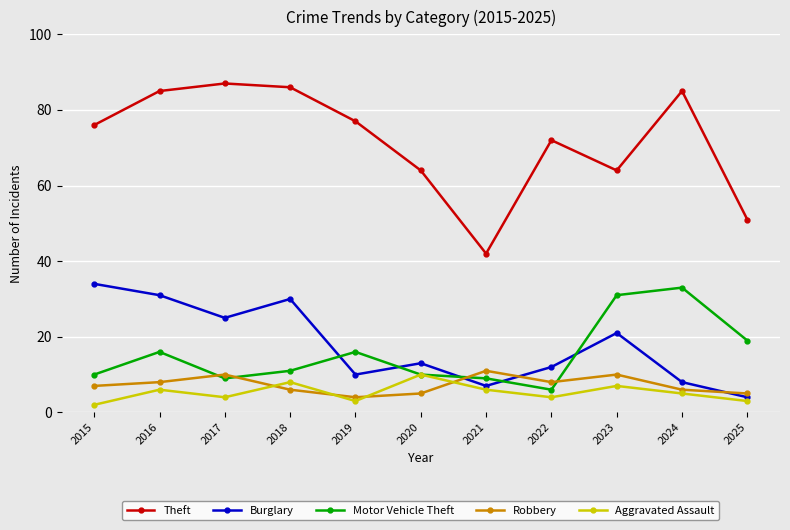

In Robbery, how many points are lower than both neighbors (excluding endpoints)?

2